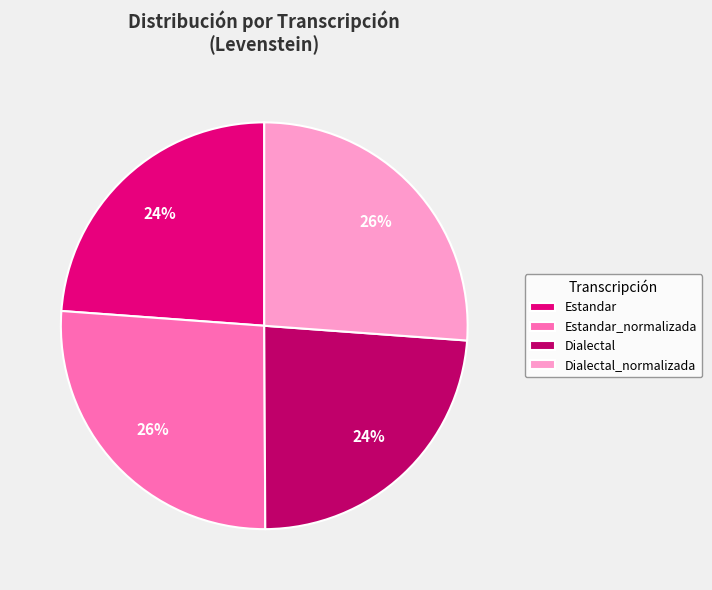

What percentage is the Dialectal_normalizada slice, to the nearest percent?

26%